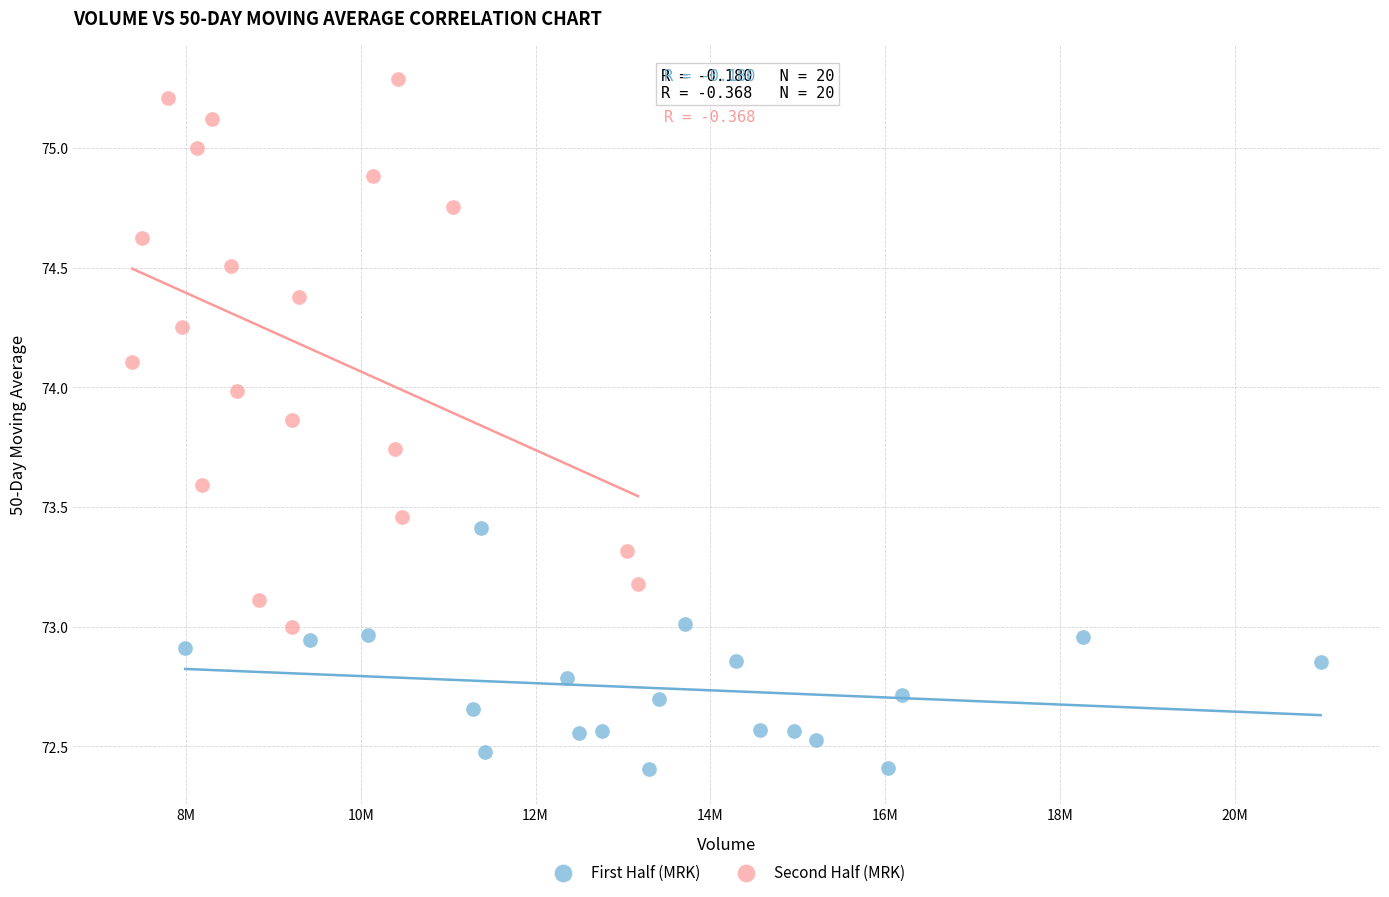

Which series has the widest spread of Y values?

Second Half (MRK)